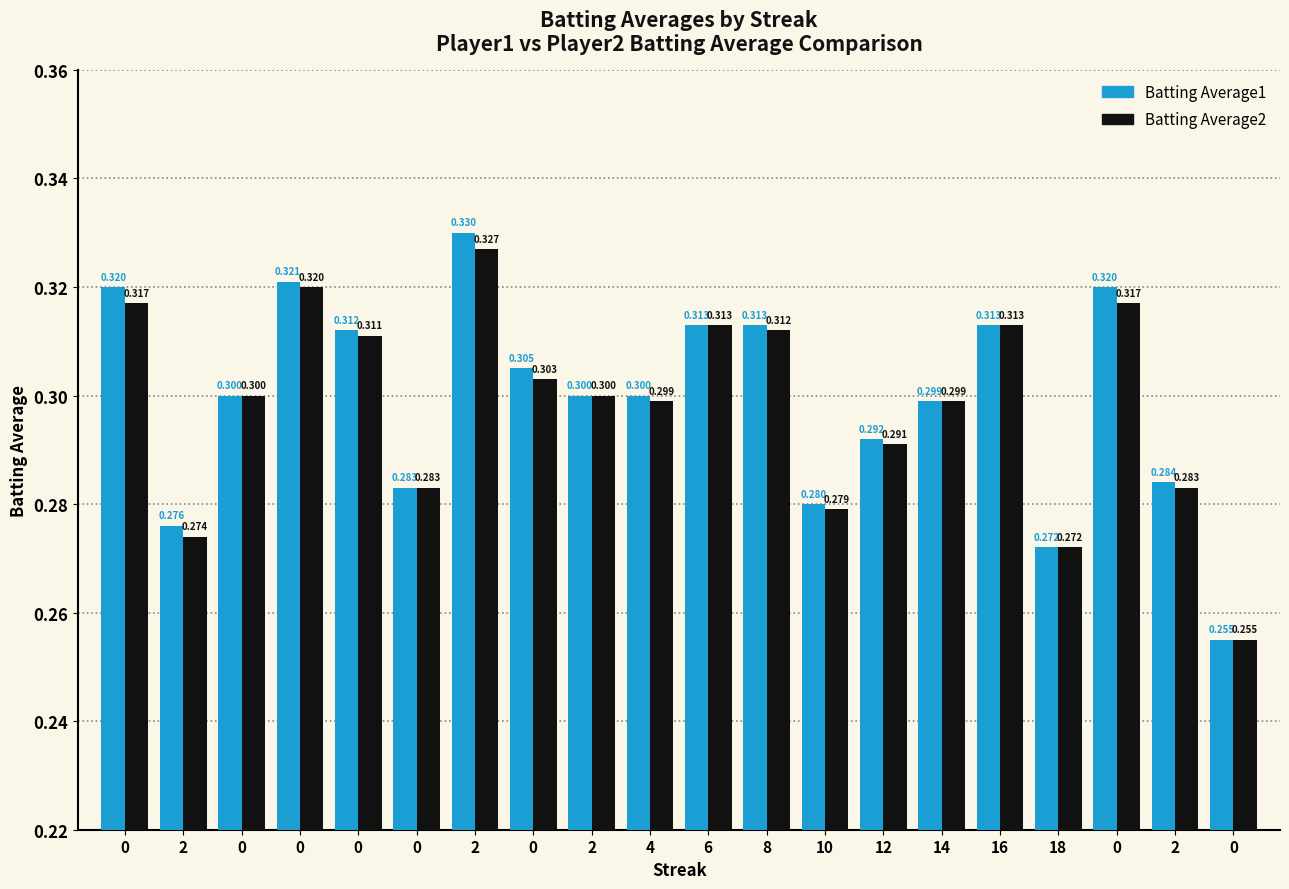

What are all the series names shown in the legend?

Batting Average1, Batting Average2